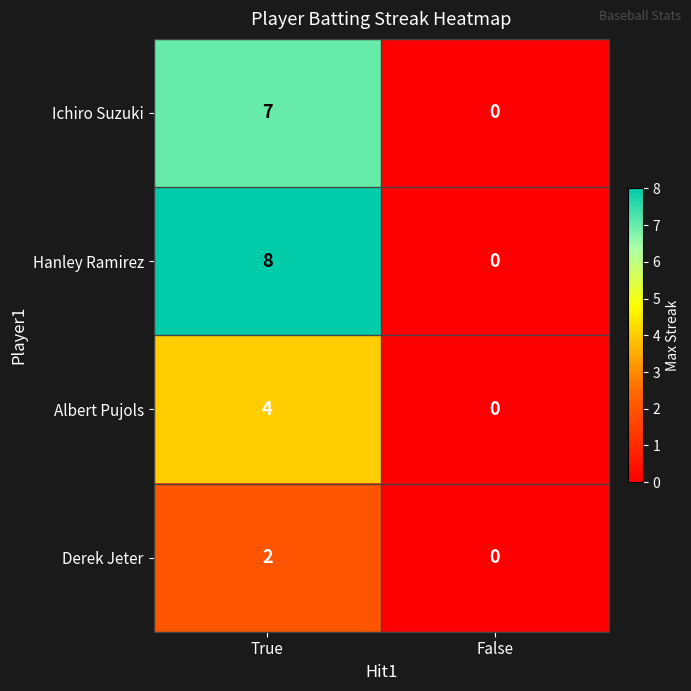

What is the sum of the Ichiro Suzuki values at True and False?

7